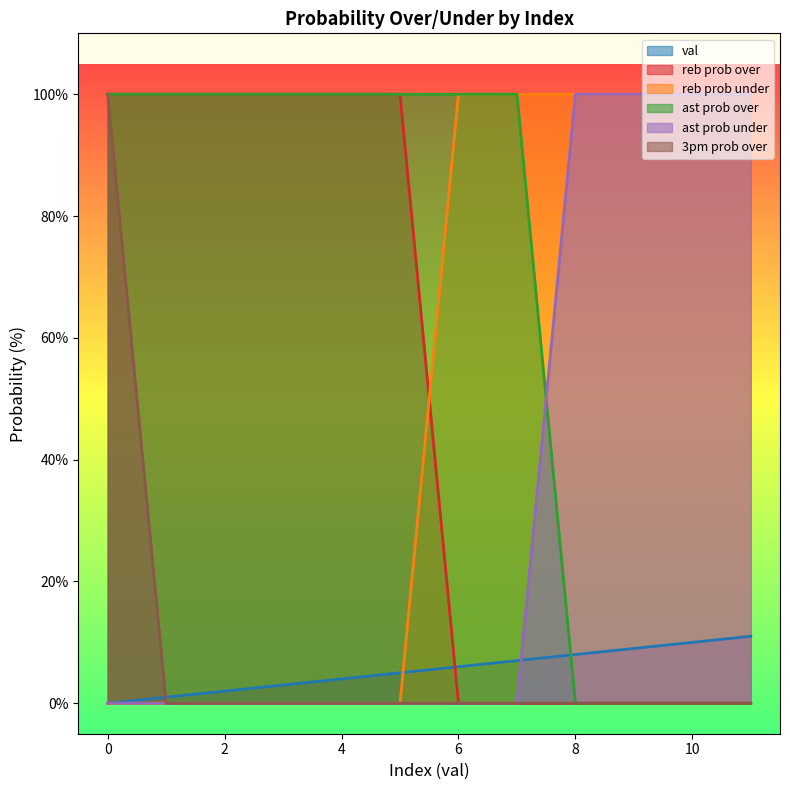

How many data points in ast prob over are less than 100?

4